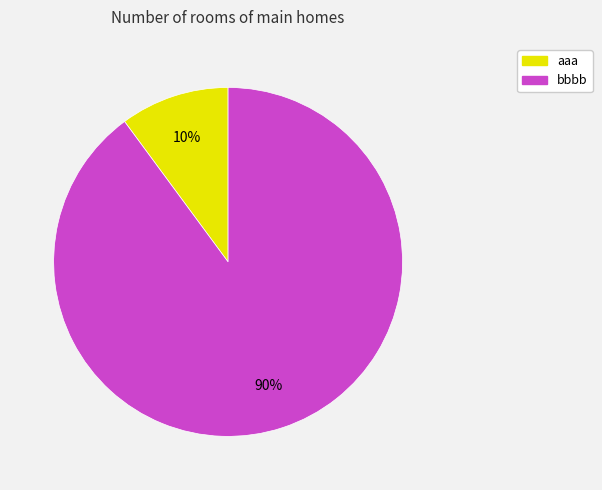

Is the sum of bbbb and aaa greater than half?

Yes